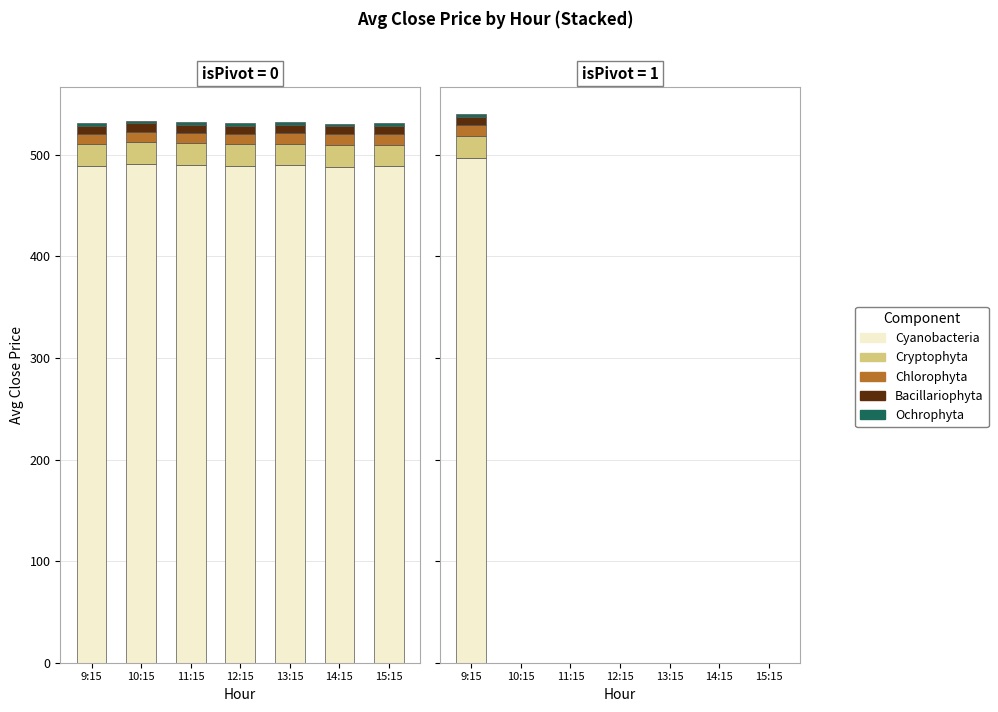

What are all the series names shown in the legend?

Cyanobacteria, Cryptophyta, Chlorophyta, Bacillariophyta, Ochrophyta